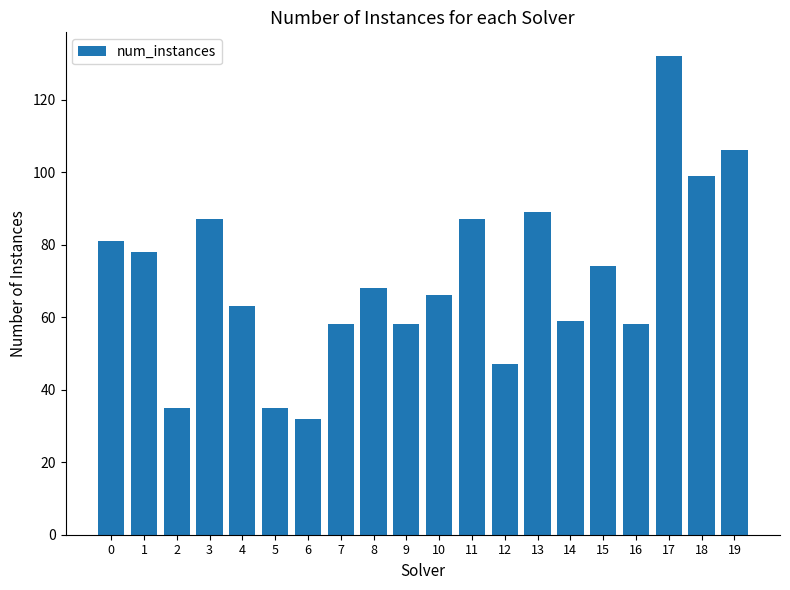

What is the sum of all values?

1412